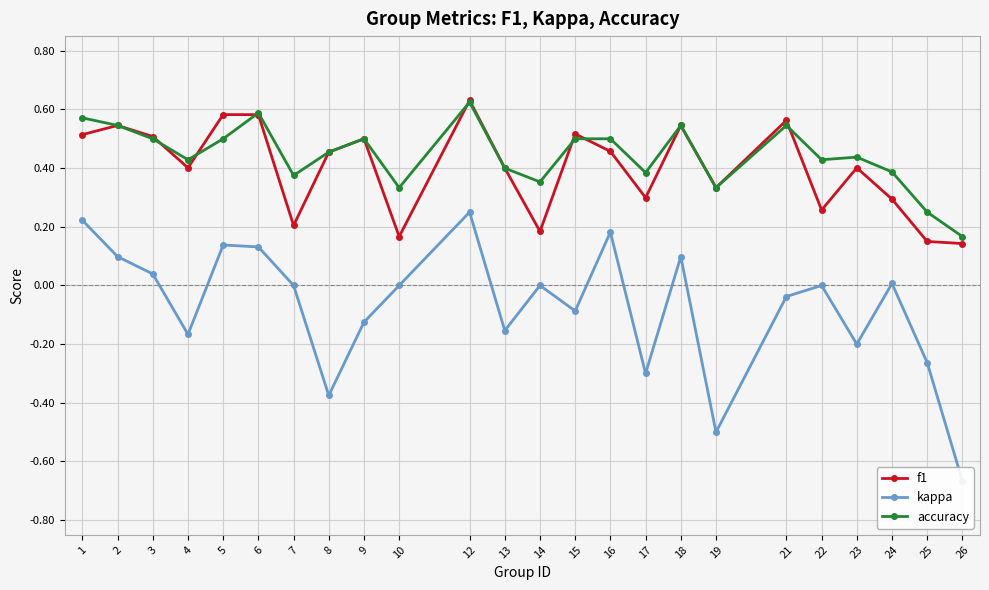

Which has a higher value, 22 or 14?

22